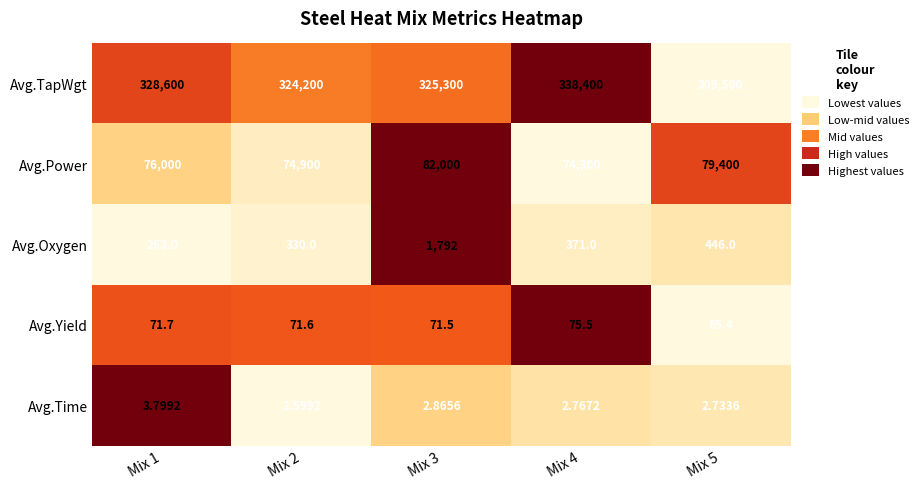

Is the value of Avg.Time at Mix 3 greater than the value of Avg.TapWgt at Mix 1?

No